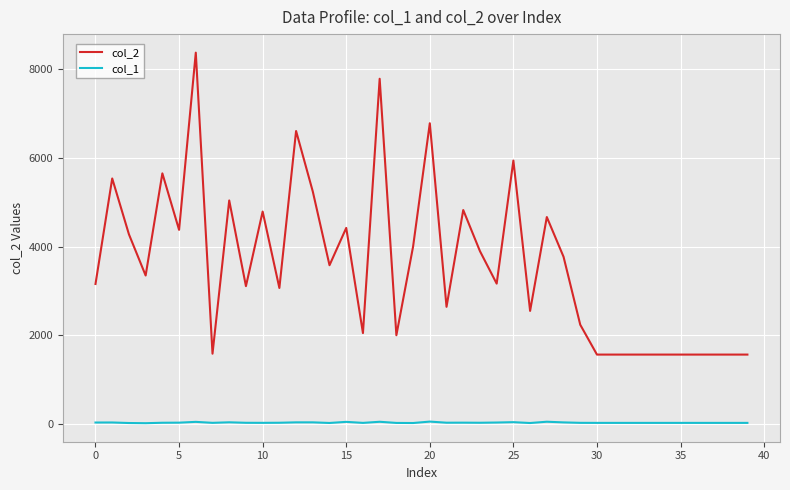

What is the sum of all col_1 values?

1344